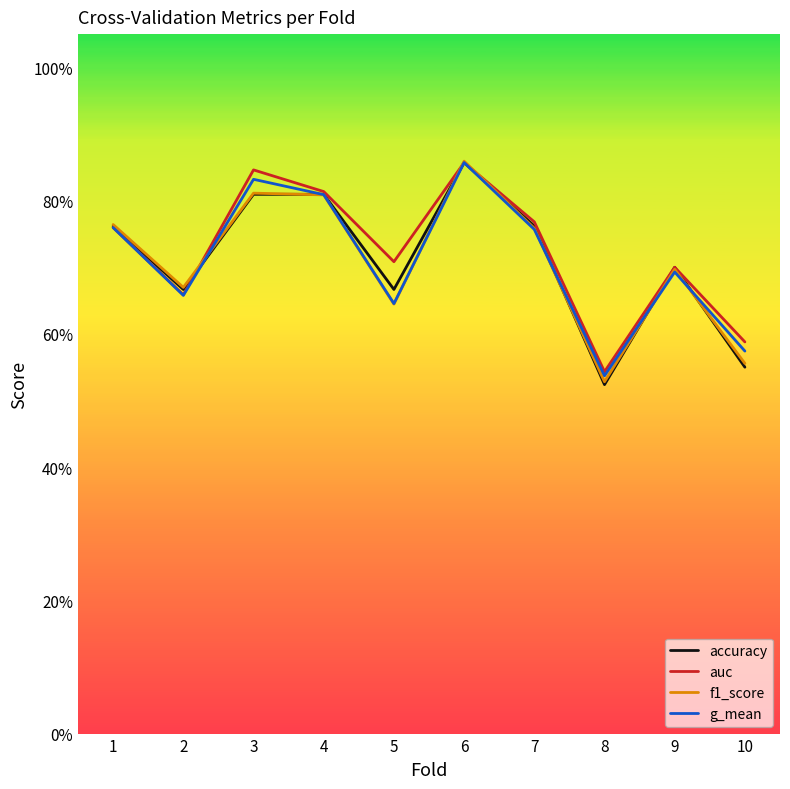

Does the chart have visible grid lines?

No